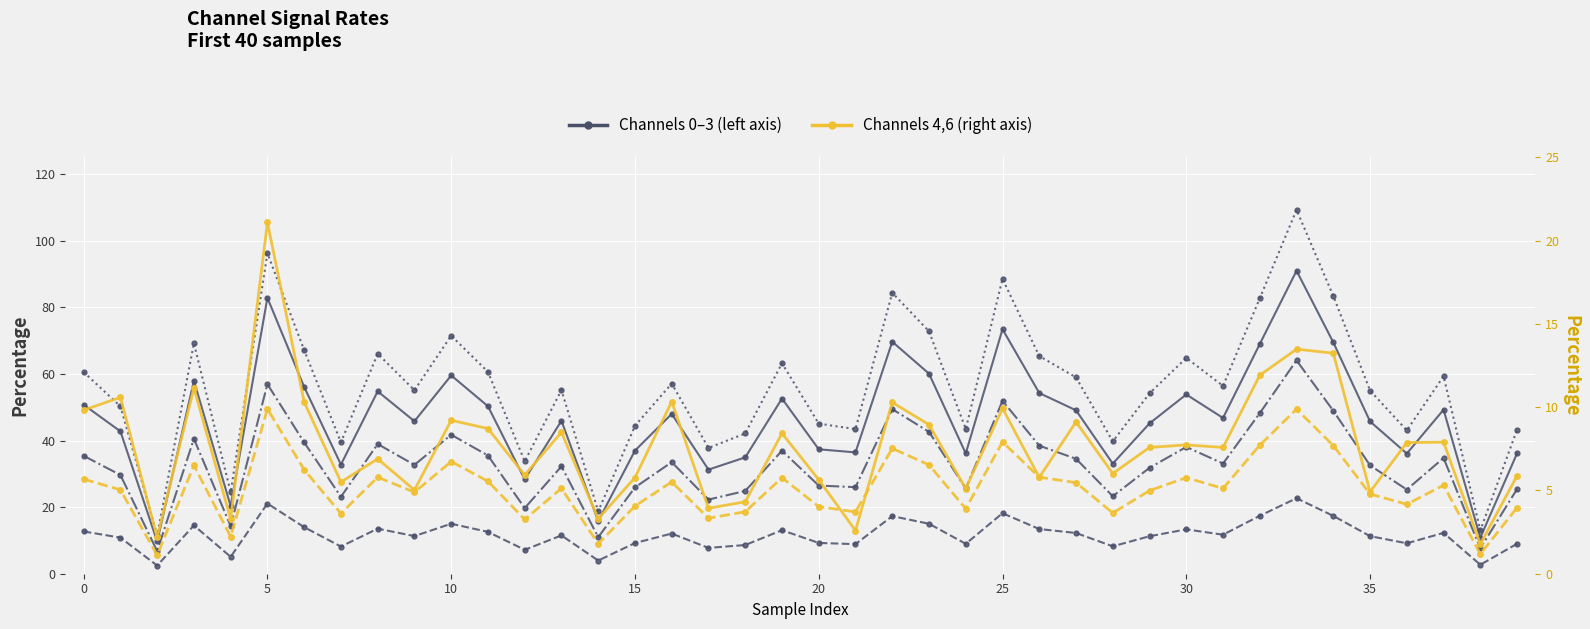

True or false: 4_channel has a value of 2.0 at 20.

False